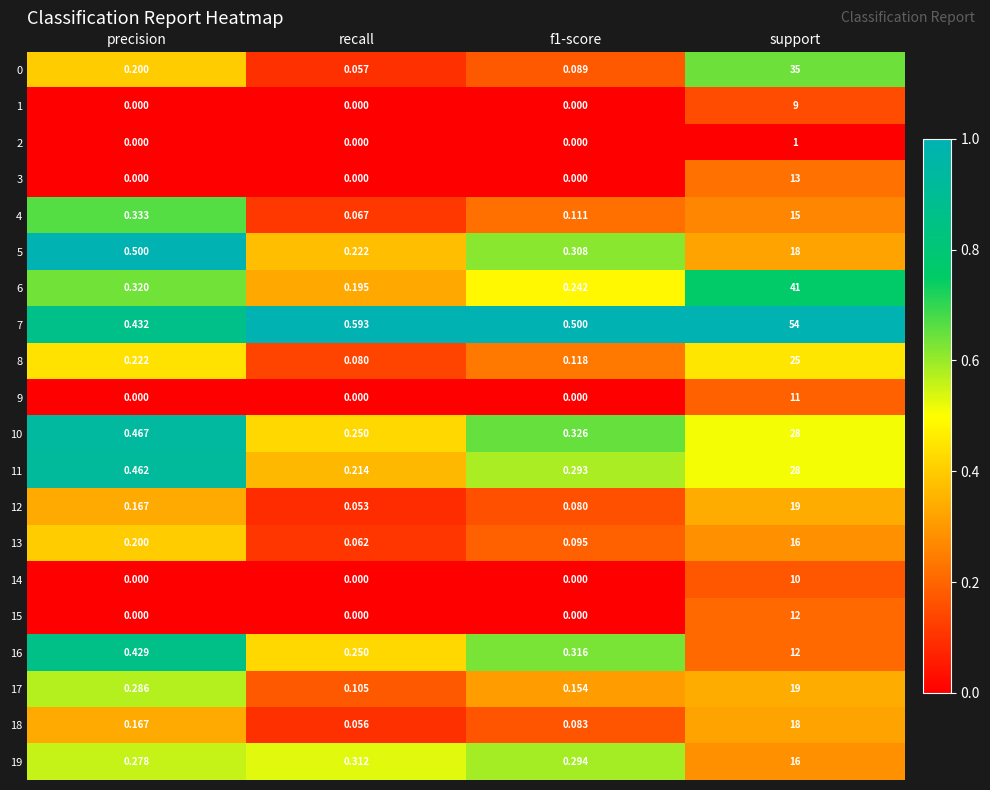

Where is 0 nearest to the value 17?

precision